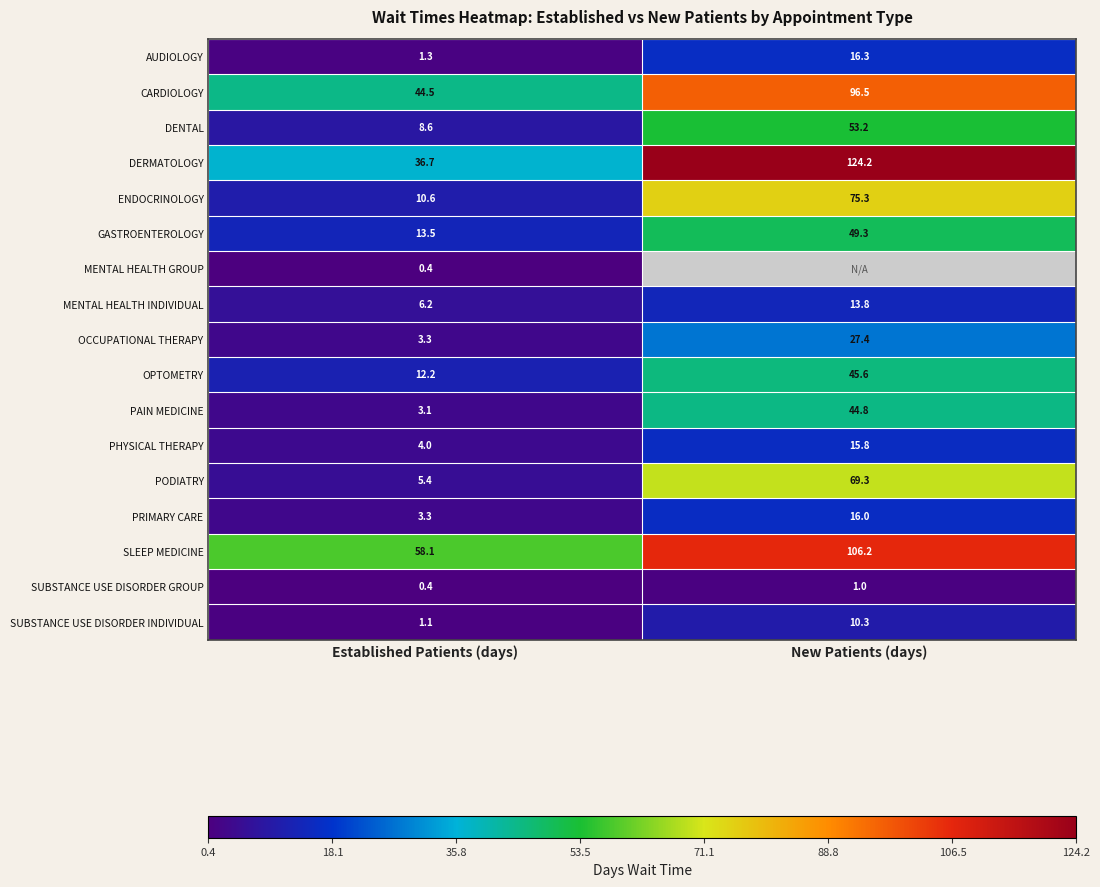

What is the average value of the PHYSICAL THERAPY series?

9.9